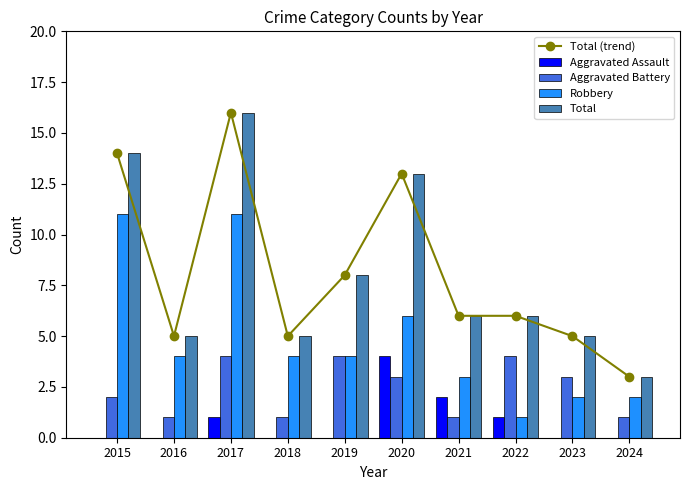

What is the maximum value for Aggravated Battery?

4